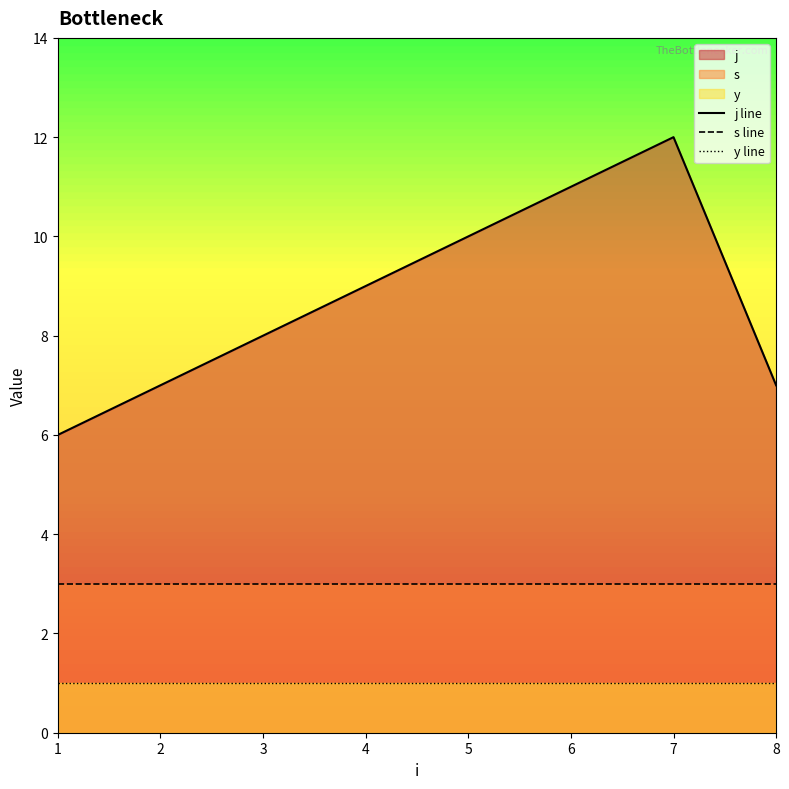

True or false: j line has more than 0 points higher than both neighbors.

True